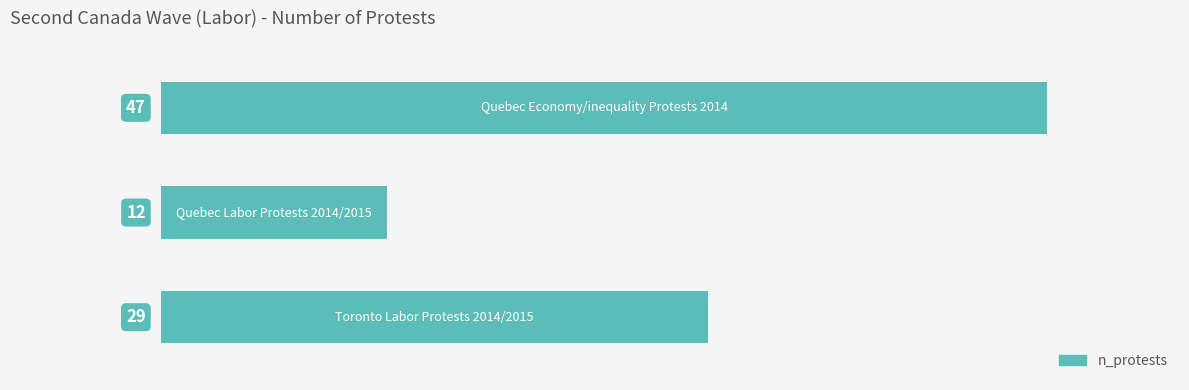

What is the sum of all values?

88